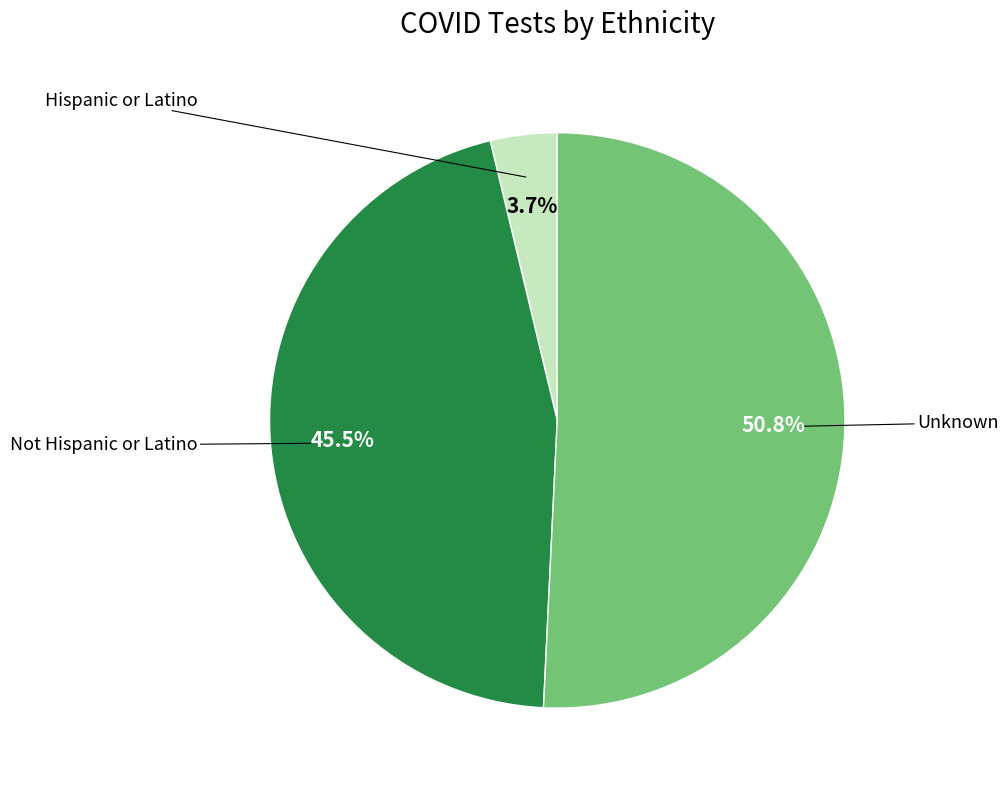

How many slices are in this pie chart?

3